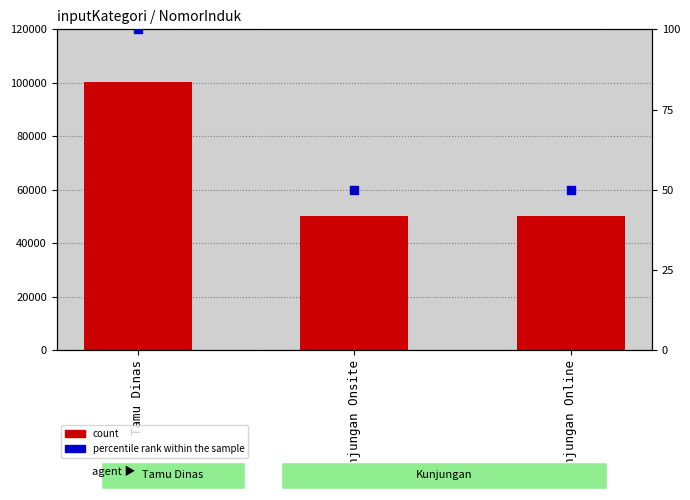

What are all the series names shown in the legend?

count, percentile rank within the sample